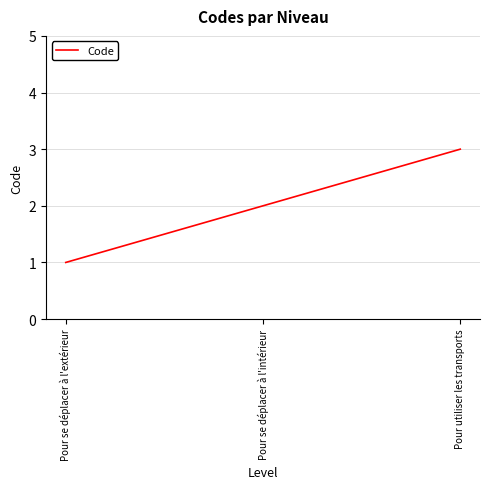

Reading left to right, transcribe all the data shown in this chart.

Pour se déplacer à l'extérieur=1	Pour se déplacer à l'intérieur=2	Pour utiliser les transports=3